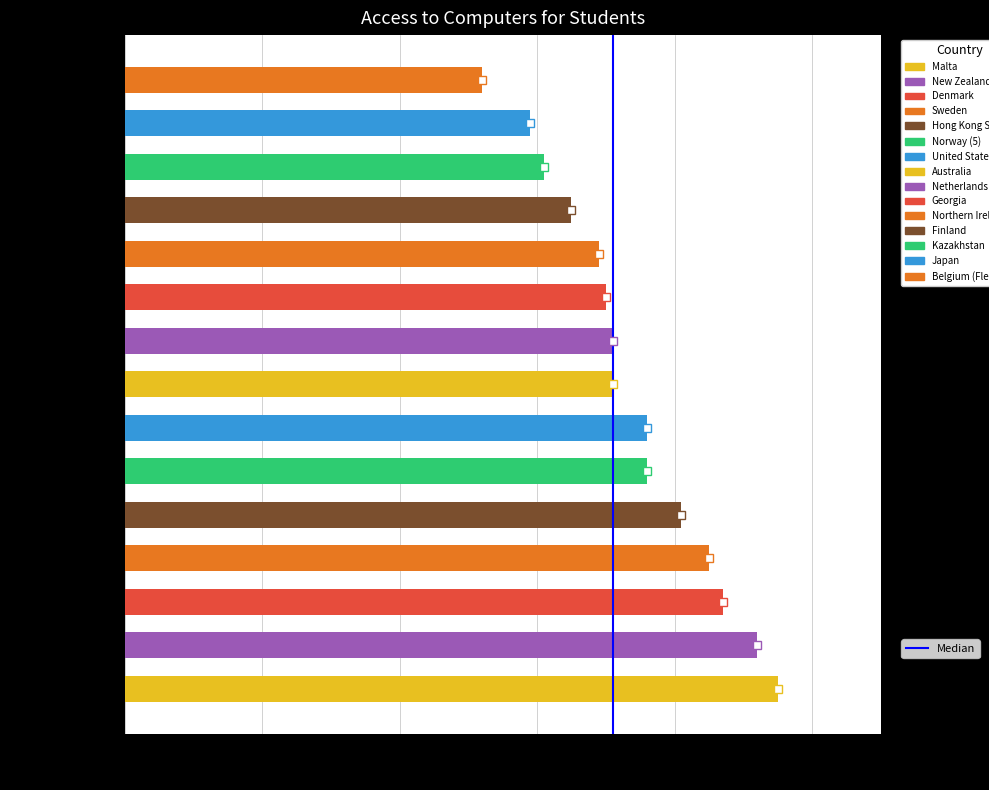

Which label corresponds to the largest value in the chart?

Malta